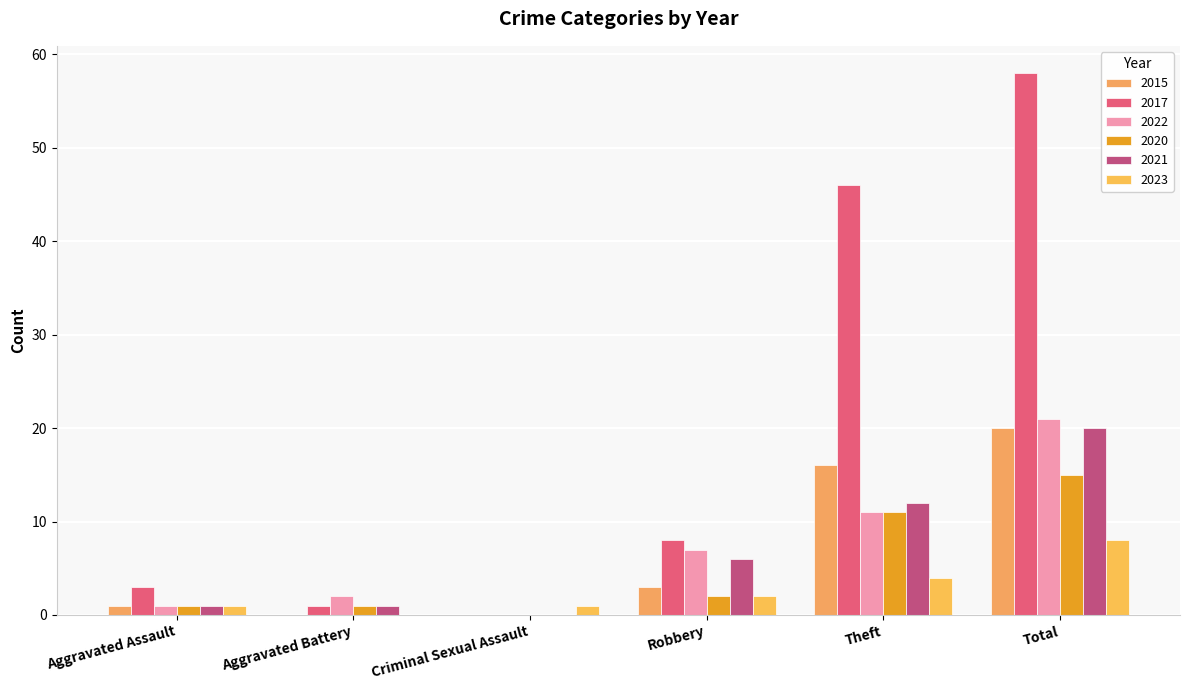

How many positive values does the 2021 series have?

5